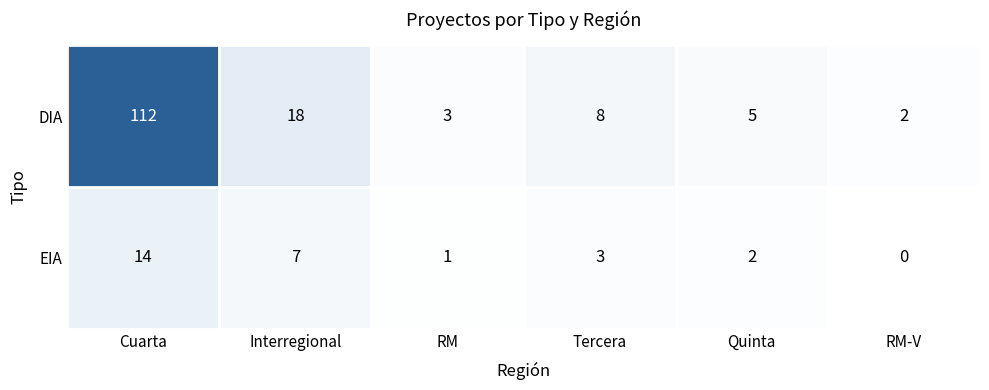

At how many categories does at least one series exceed 72?

1